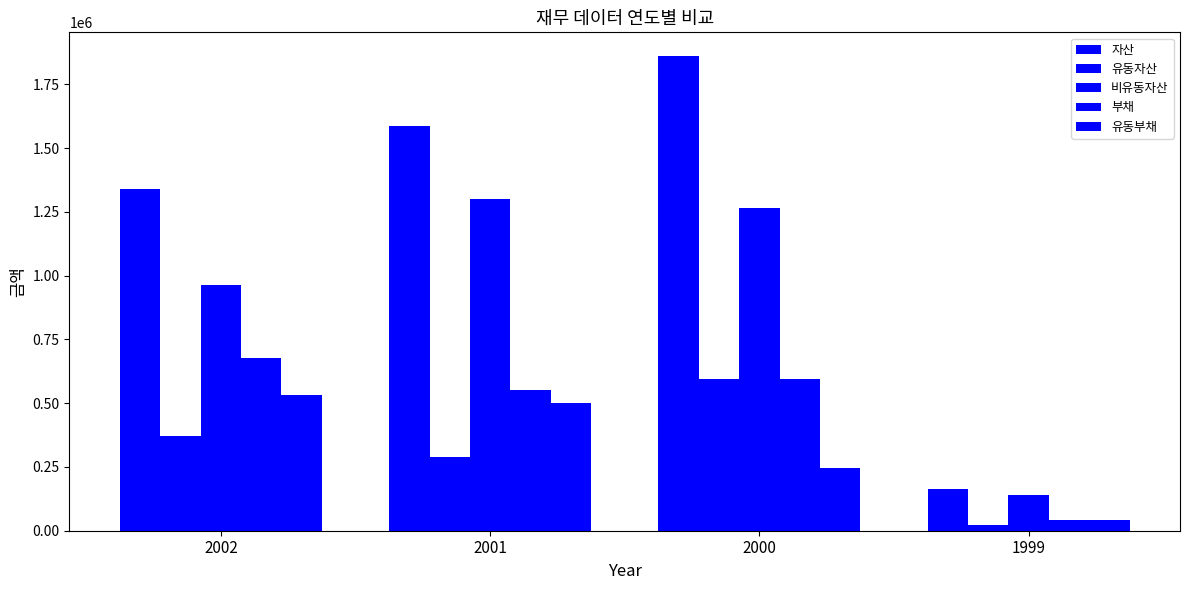

How many bars are there in total?

20